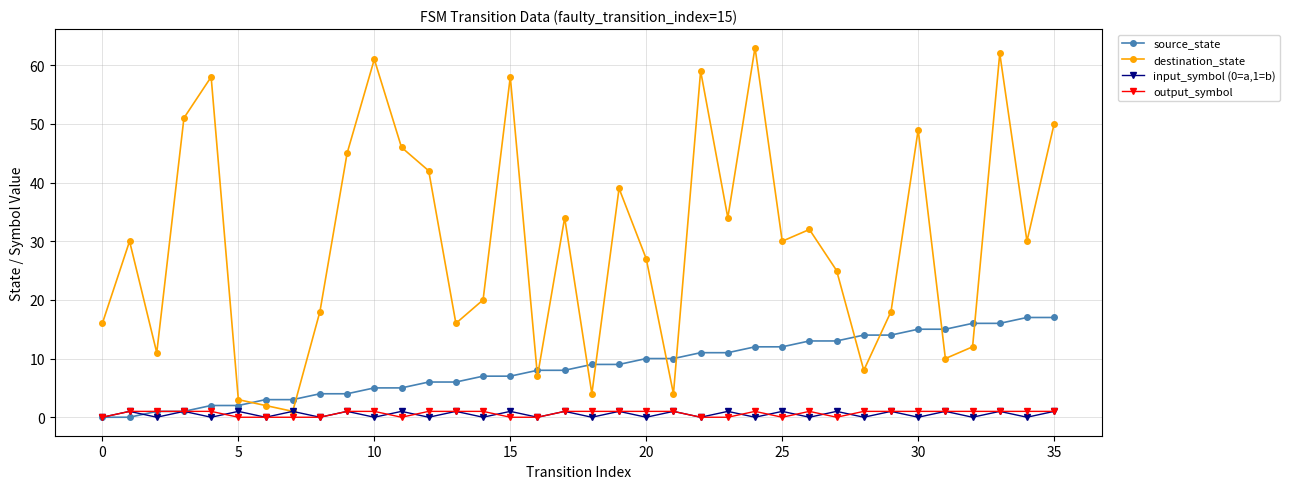

Reading left to right, what are all the values shown in this chart?

source_state: 0	0	1	1	2	2	3	3	4	4	5	5	6	6	7	7	8	8	9	9	10	10	11	11	12	12	13	13	14	14	15	15	16	16	17	17
destination_state: 16	30	11	51	58	3	2	1	18	45	61	46	42	16	20	58	7	34	4	39	27	4	59	34	63	30	32	25	8	18	49	10	12	62	30	50
input_symbol (0=a,1=b): 0	1	0	1	0	1	0	1	0	1	0	1	0	1	0	1	0	1	0	1	0	1	0	1	0	1	0	1	0	1	0	1	0	1	0	1
output_symbol: 0	1	1	1	1	0	0	0	0	1	1	0	1	1	1	0	0	1	1	1	1	1	0	0	1	0	1	0	1	1	1	1	1	1	1	1